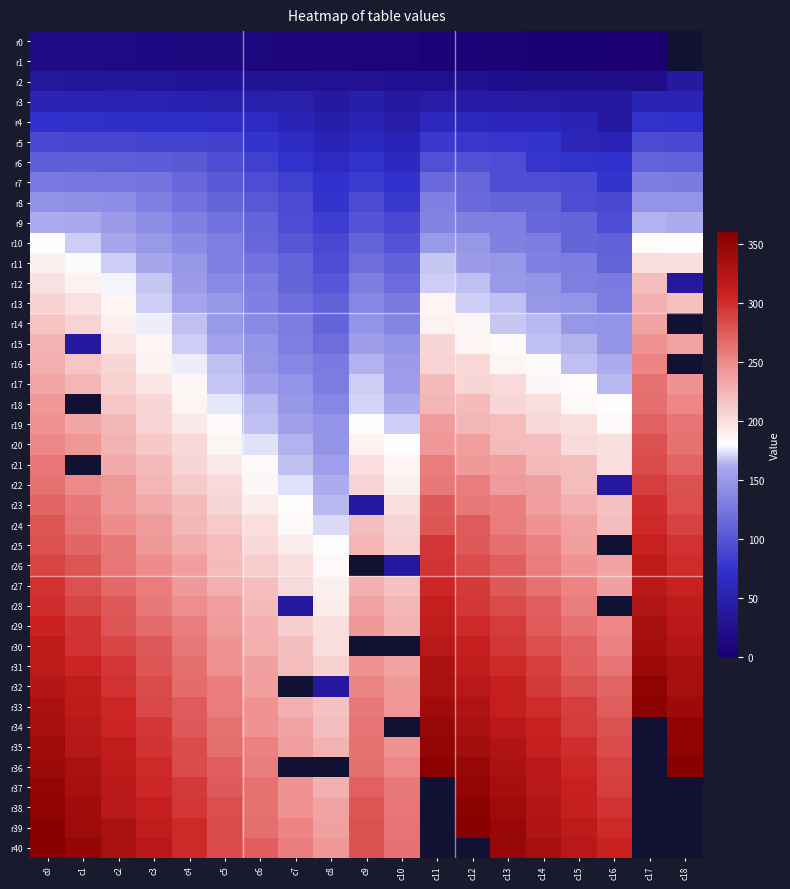

Which label corresponds to the smallest value in the chart?

c17